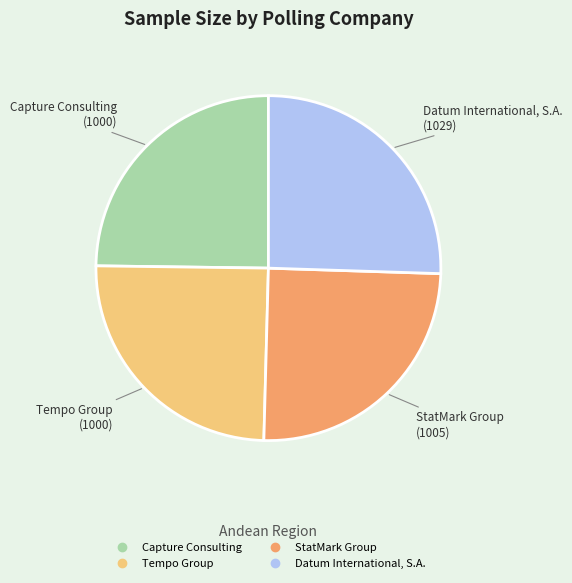

Does Capture Consulting represent more than half of the total?

No